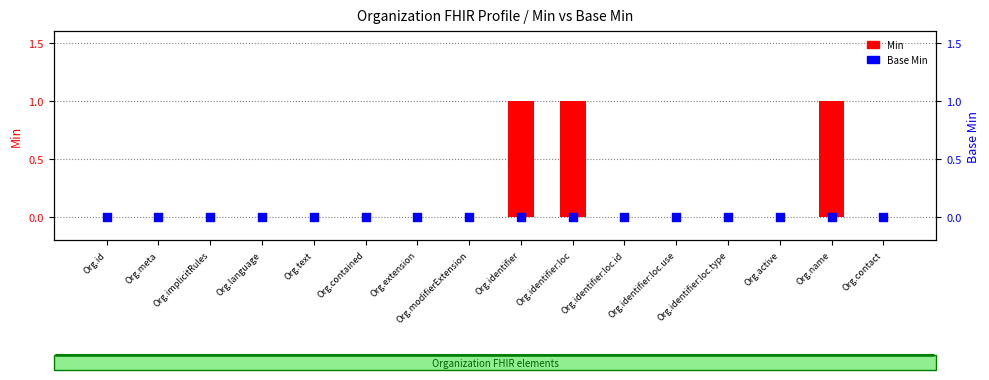

Which series has the largest total across all categories?

Min